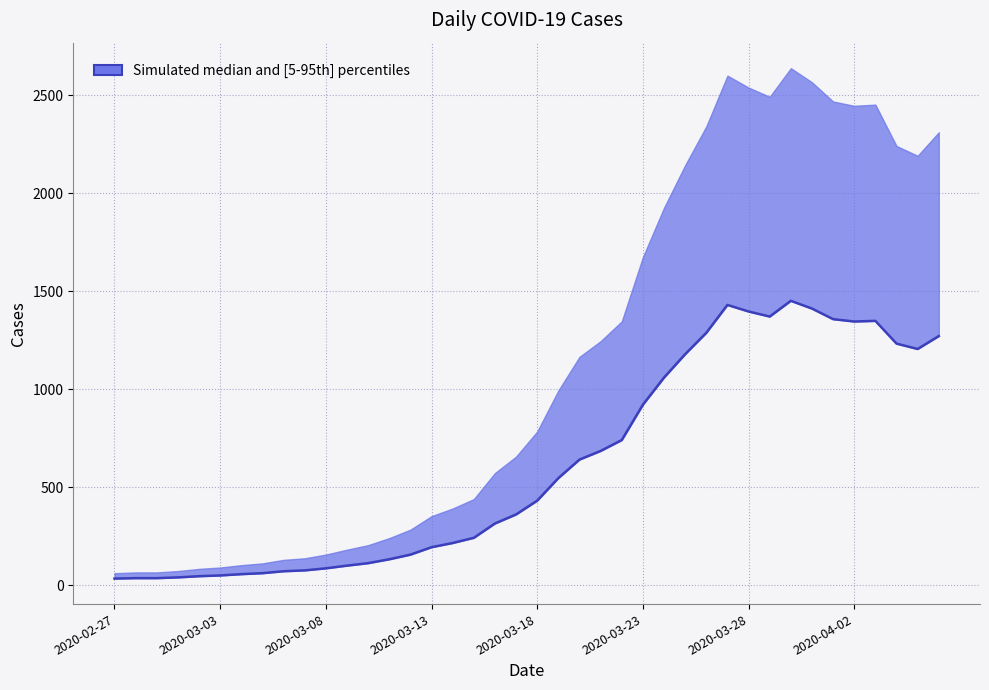

How many lines are shown in the chart?

1